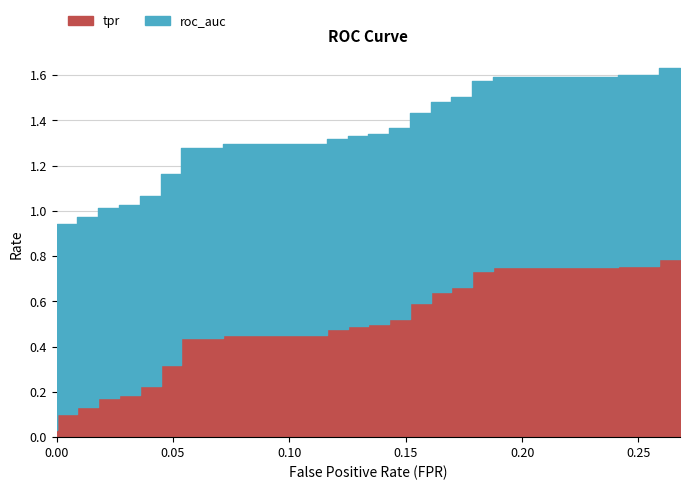

Reading left to right, list all the values displayed in this chart.

tpr: 0.0=0.0	0.0=0.0	0.0=0.1	0.008928571428571428=0.1	0.008928571428571428=0.1	0.01785714285714286=0.1	0.01785714285714286=0.2	0.02678571428571428=0.2	0.02678571428571428=0.2	0.03571428571428571=0.2	0.03571428571428571=0.2	0.04464285714285714=0.2	0.04464285714285714=0.3	0.05357142857142857=0.3	0.05357142857142857=0.4	0.07142857142857142=0.4	0.07142857142857142=0.5	0.1160714285714286=0.5	0.1160714285714286=0.5	0.125=0.5	0.125=0.5	0.1339285714285714=0.5	0.1339285714285714=0.5	0.1428571428571428=0.5	0.1428571428571428=0.5	0.1517857142857143=0.5	0.1517857142857143=0.6	0.1607142857142857=0.6	0.1607142857142857=0.6	0.1696428571428572=0.6	0.1696428571428572=0.7	0.1785714285714286=0.7	0.1785714285714286=0.7	0.1875=0.7	0.1875=0.8	0.2410714285714286=0.8	0.2410714285714286=0.8	0.2589285714285715=0.8	0.2589285714285715=0.8	0.2678571428571428=0.8
roc_auc: 0.0=0.8	0.0=0.8	0.0=0.8	0.008928571428571428=0.8	0.008928571428571428=0.8	0.01785714285714286=0.8	0.01785714285714286=0.8	0.02678571428571428=0.8	0.02678571428571428=0.8	0.03571428571428571=0.8	0.03571428571428571=0.8	0.04464285714285714=0.8	0.04464285714285714=0.8	0.05357142857142857=0.8	0.05357142857142857=0.8	0.07142857142857142=0.8	0.07142857142857142=0.8	0.1160714285714286=0.8	0.1160714285714286=0.8	0.125=0.8	0.125=0.8	0.1339285714285714=0.8	0.1339285714285714=0.8	0.1428571428571428=0.8	0.1428571428571428=0.8	0.1517857142857143=0.8	0.1517857142857143=0.8	0.1607142857142857=0.8	0.1607142857142857=0.8	0.1696428571428572=0.8	0.1696428571428572=0.8	0.1785714285714286=0.8	0.1785714285714286=0.8	0.1875=0.8	0.1875=0.8	0.2410714285714286=0.8	0.2410714285714286=0.8	0.2589285714285715=0.8	0.2589285714285715=0.8	0.2678571428571428=0.8